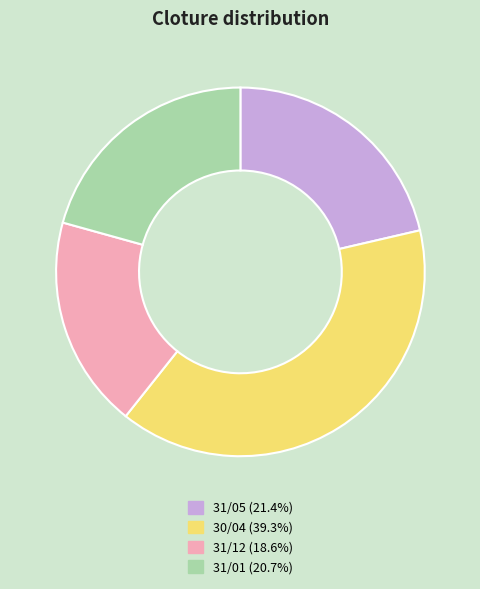

Is there any slice that represents more than half of the pie?

No